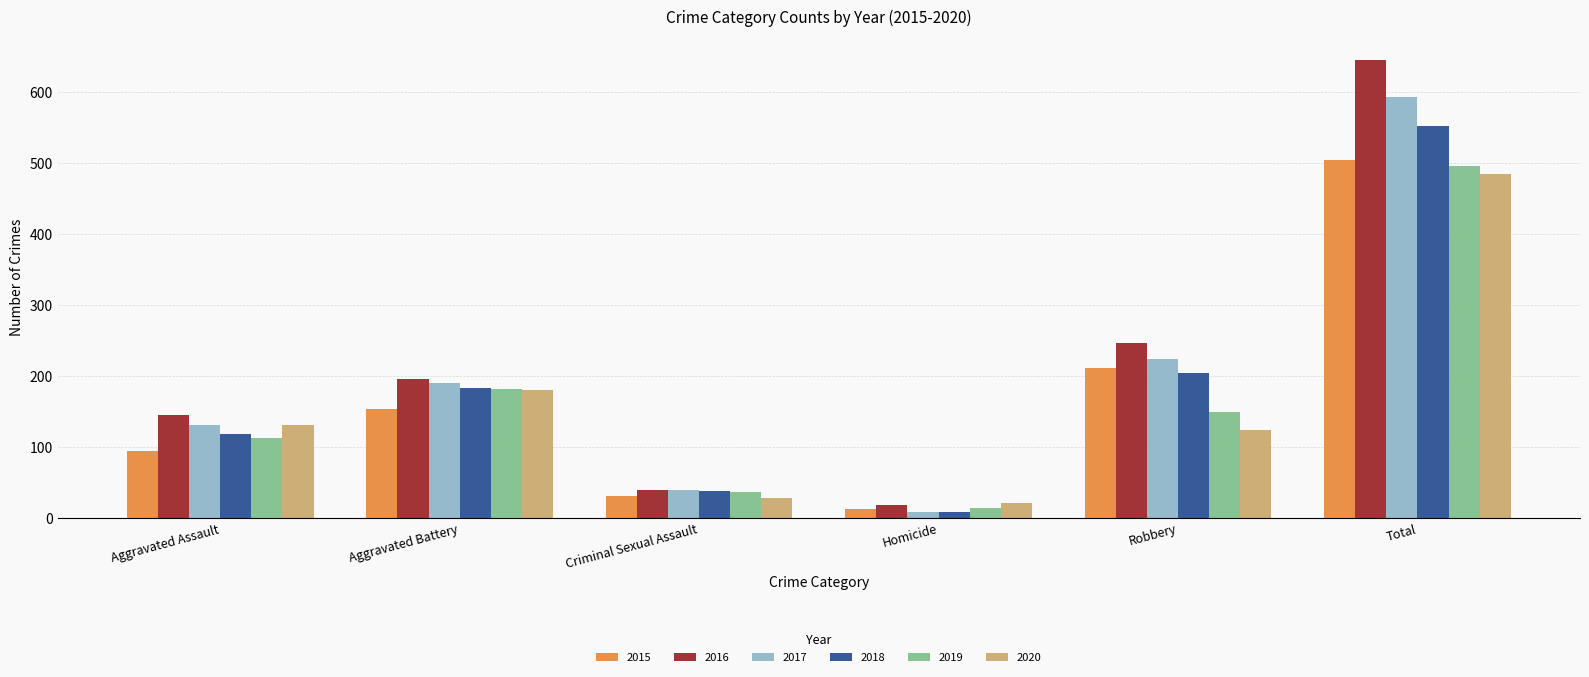

Between Aggravated Assault and Robbery, which series saw the biggest shift?

2015